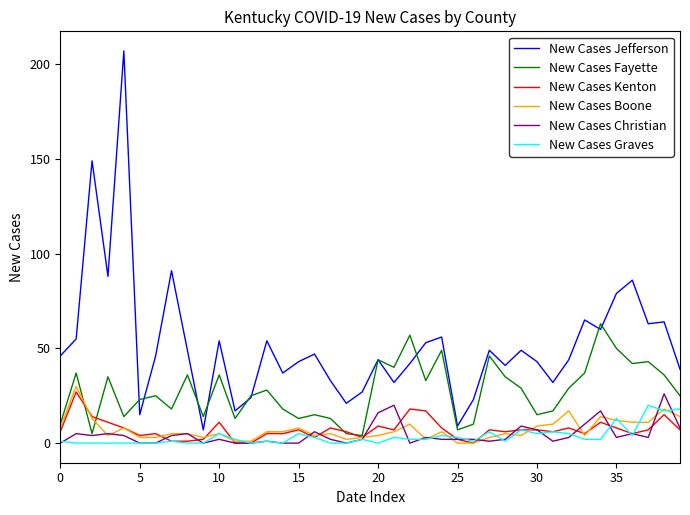

Which series has the largest total across all categories?

New Cases Jefferson